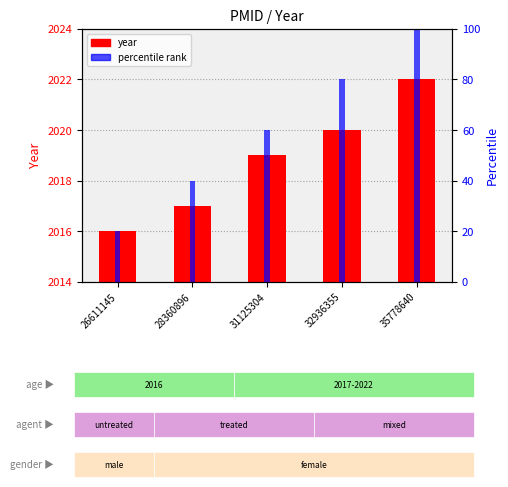

What is the value of the 2nd bar from the left?

2017